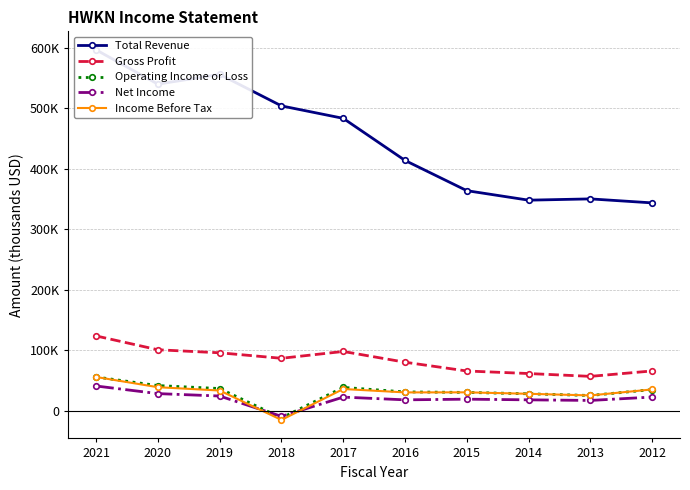

What is the smallest value displayed?

-15100